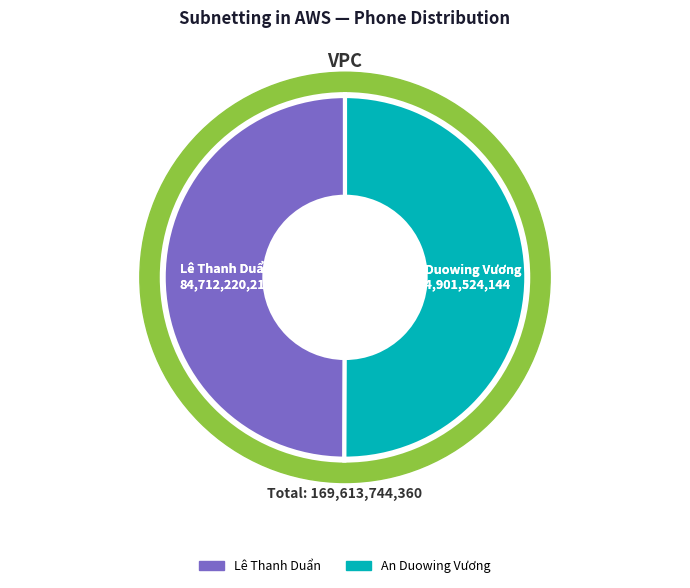

How many slices are in this pie chart?

2